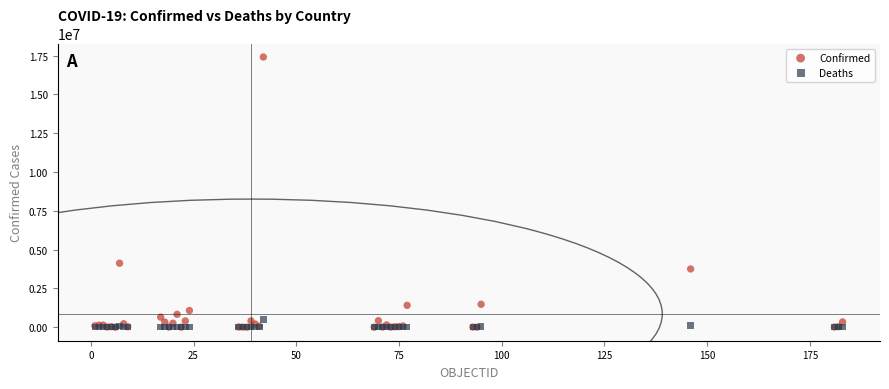

Across all series, what Y value is closest to 8706383?

4124190